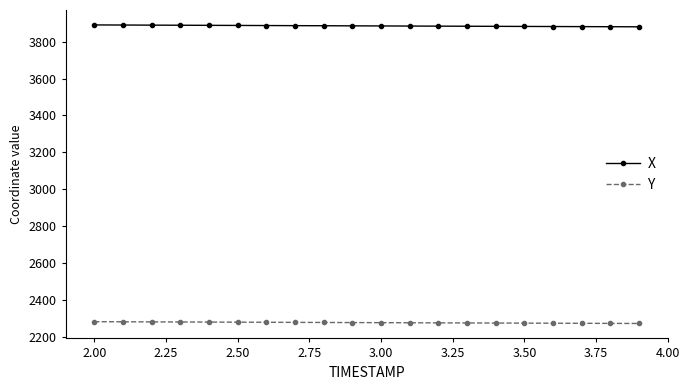

Count the number of data series in this chart.

2